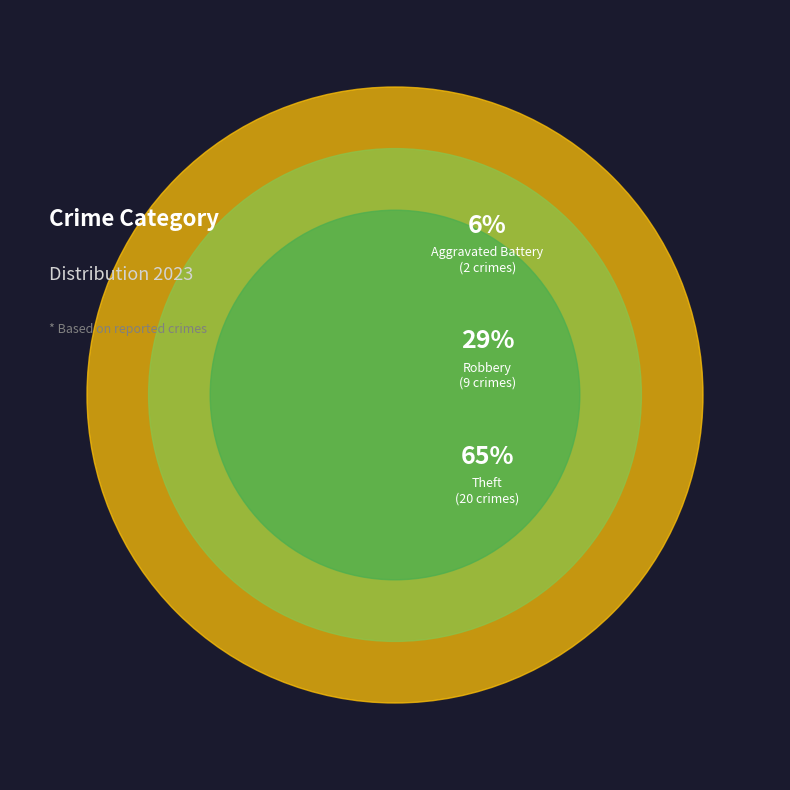

Do Robbery and Theft together represent more than half of the pie?

Yes